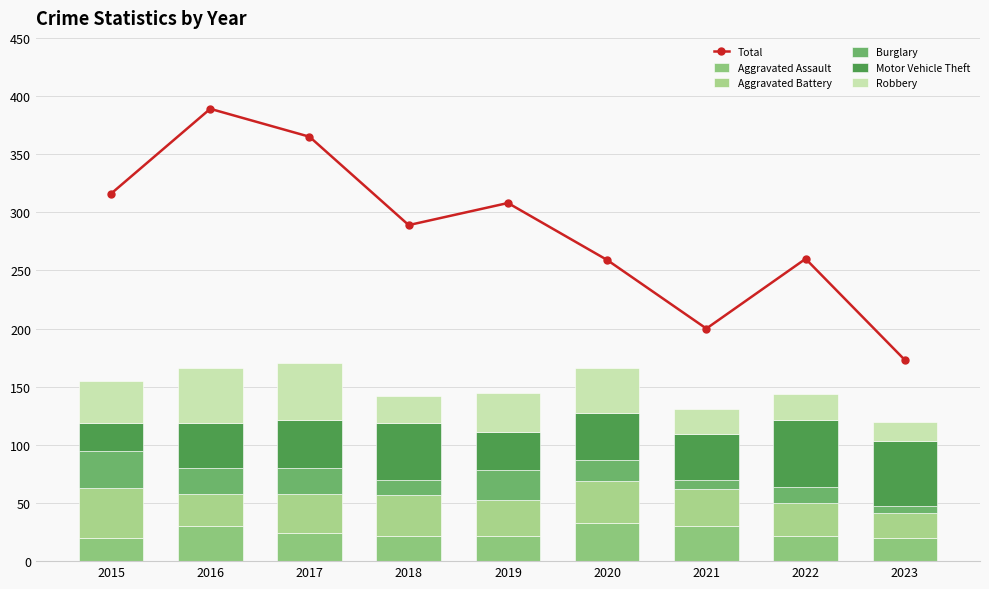

What is the difference between the second highest and second lowest values in the Aggravated Battery series?

8